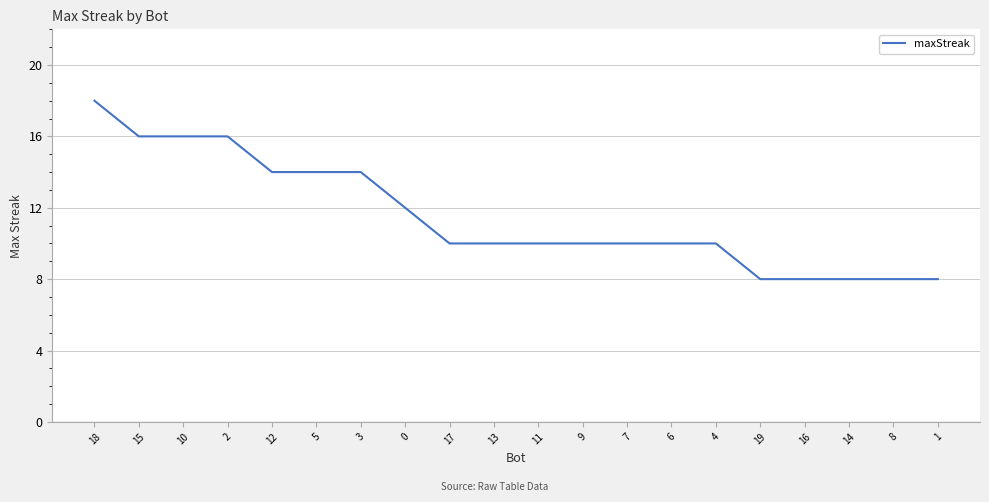

True or false: the data shows 13 at 1.

False